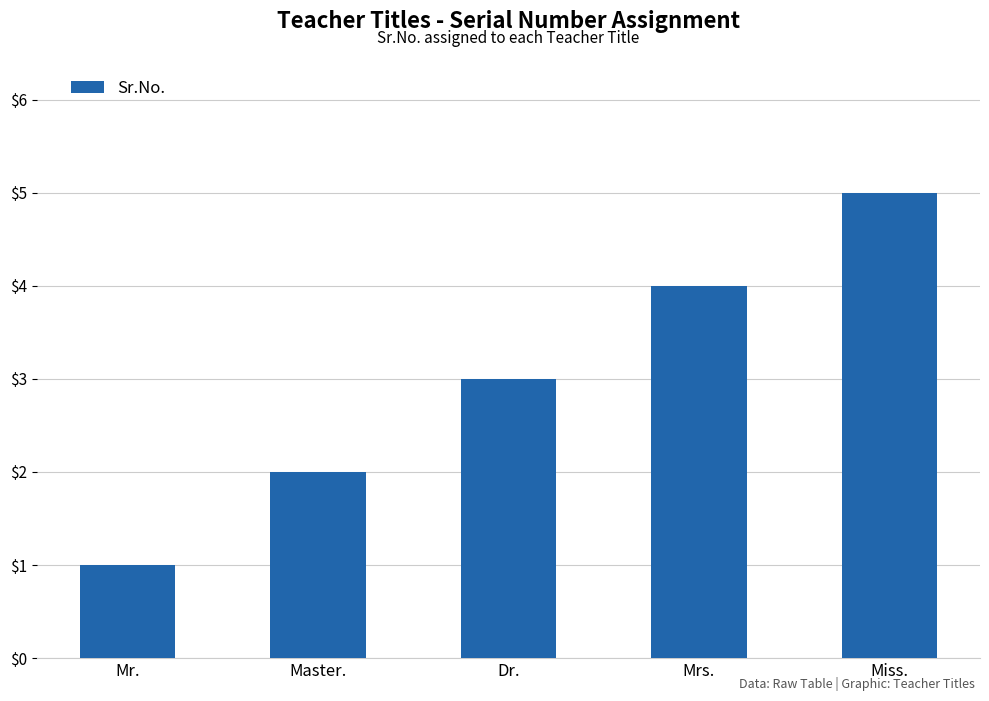

Which label corresponds to the largest value in the chart?

Miss.